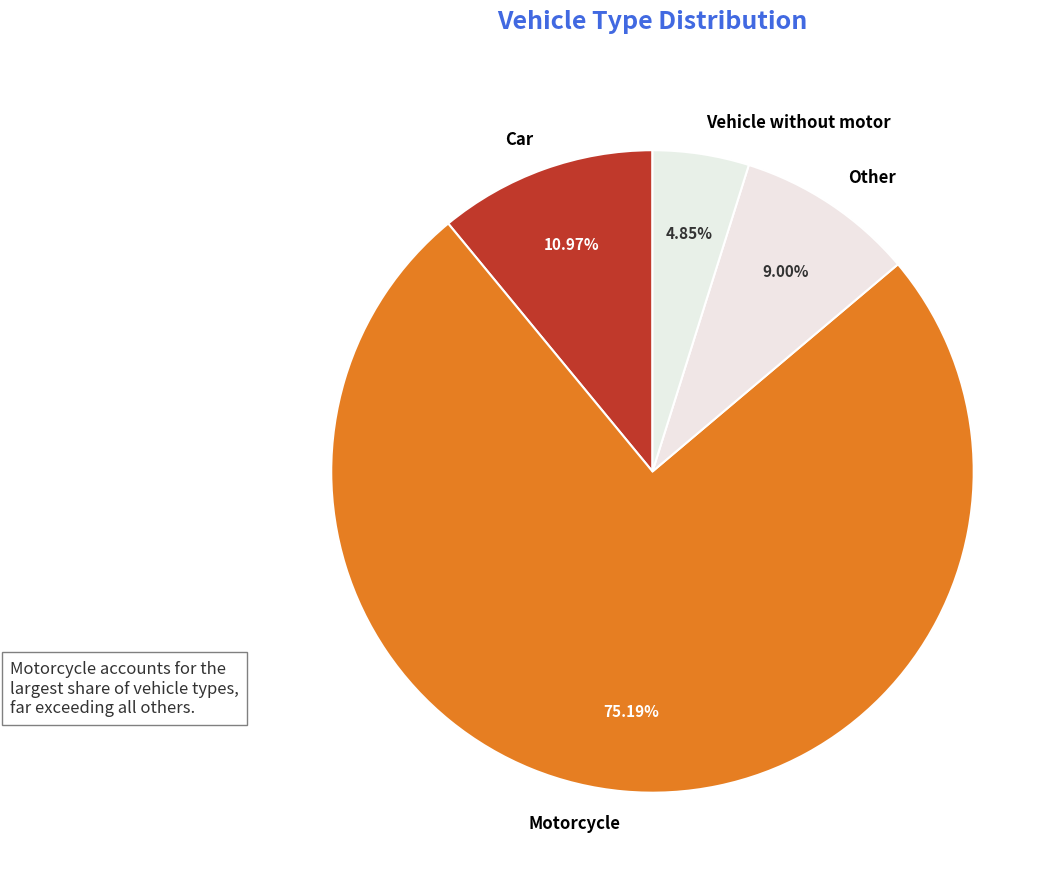

Approximately how many times larger is the value at Car compared to Vehicle without motor?

2.3